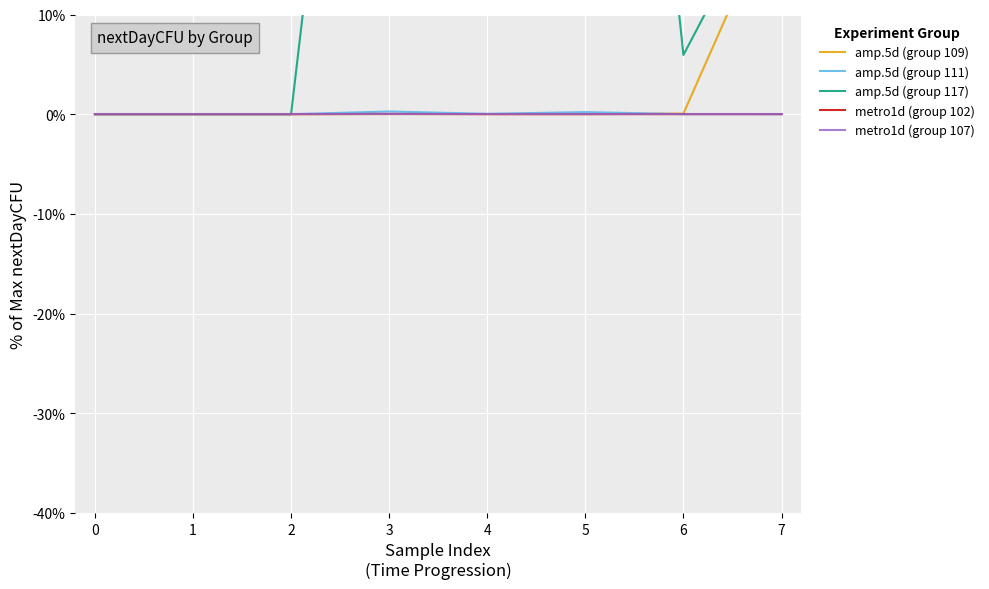

The amp.5d (group 111) series shows 0.0 at 7. True or false?

True